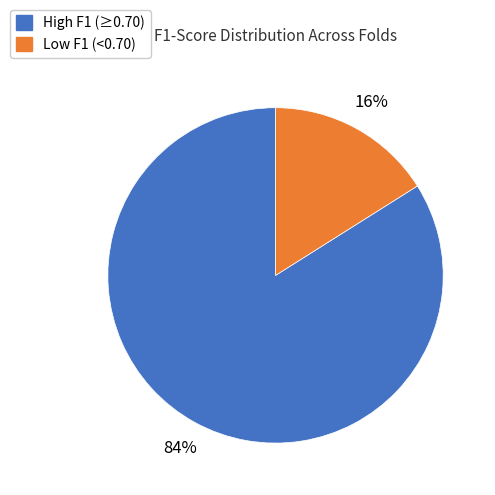

Count the number of slices in the pie.

2